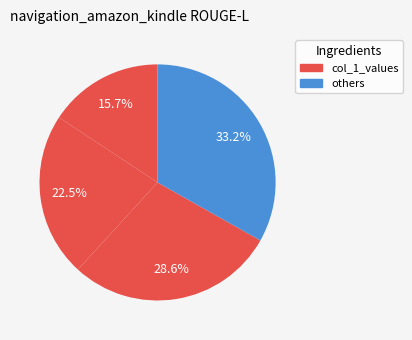

Count the number of slices in the pie.

4